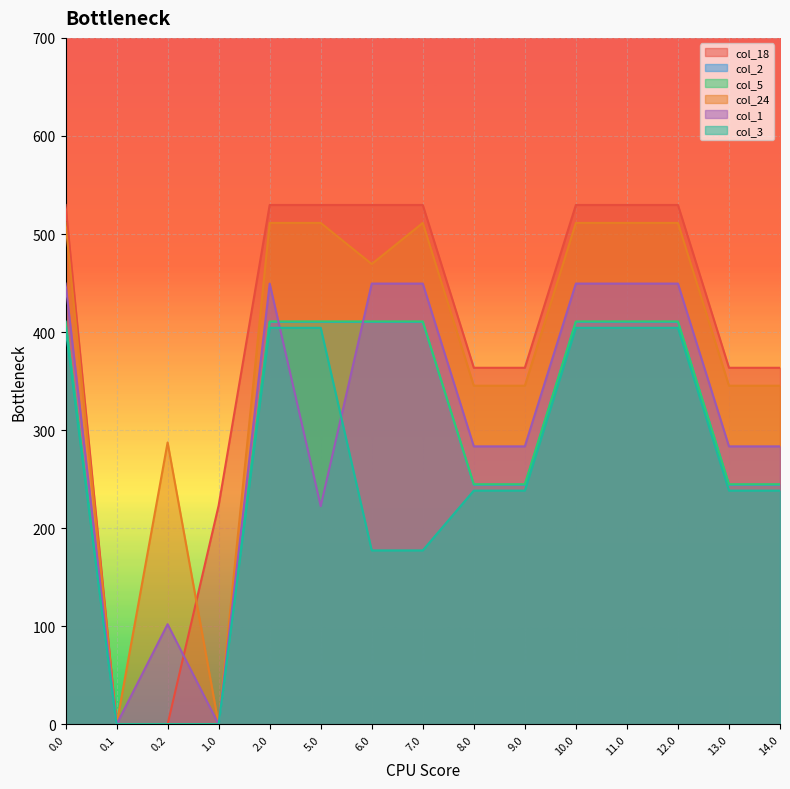

The value of col_18 at 14.0 is 363.6. True or false?

True